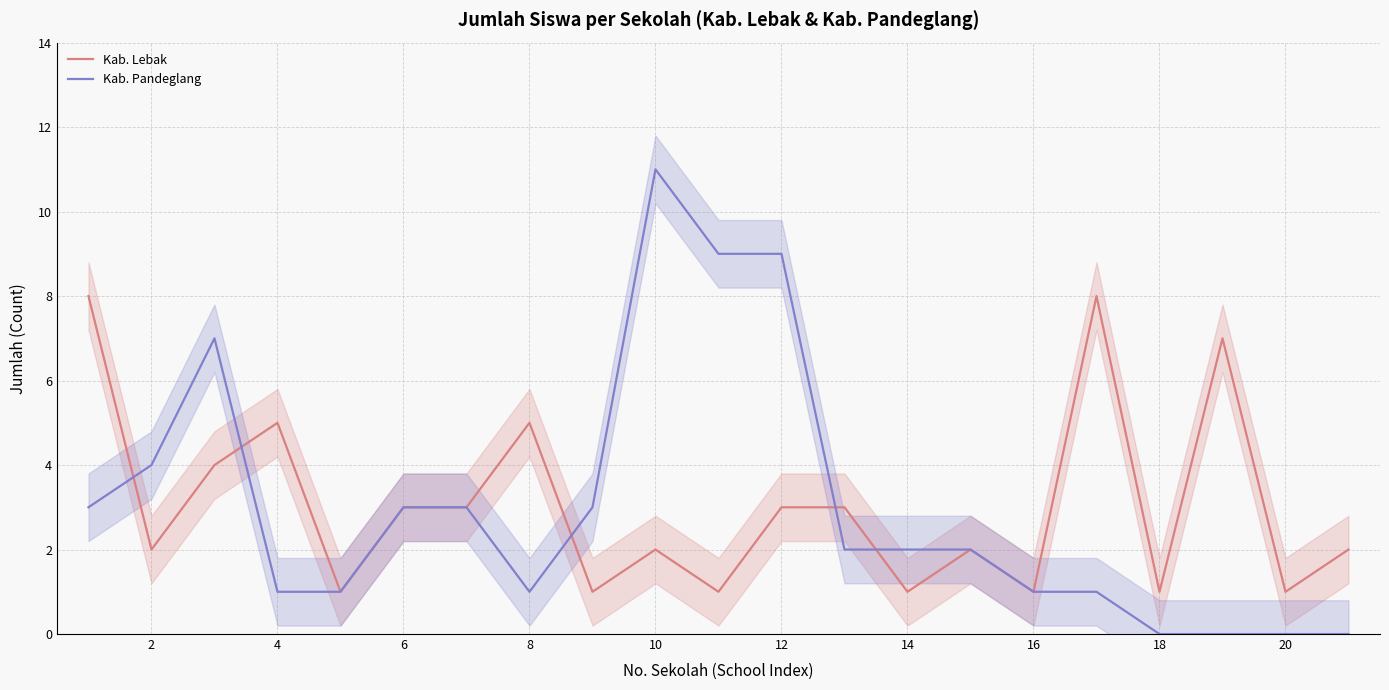

List the series in order of their peak value, highest first.

Kab. Pandeglang, Kab. Lebak